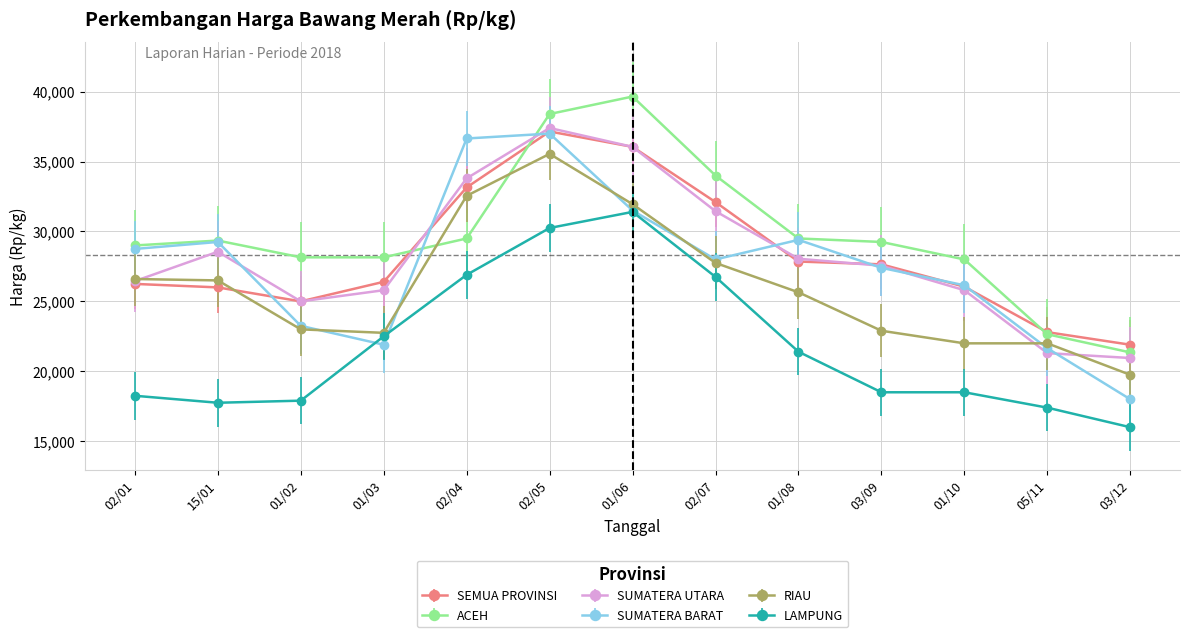

True or false: SUMATERA BARAT has more than 0 interior local peaks.

True